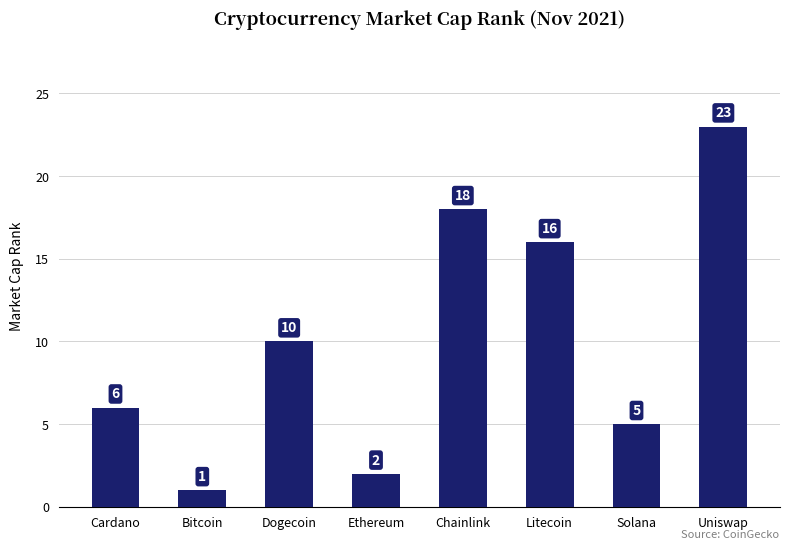

Reading left to right, what are all the values shown in this chart?

Cardano=6	Bitcoin=1	Dogecoin=10	Ethereum=2	Chainlink=18	Litecoin=16	Solana=5	Uniswap=23